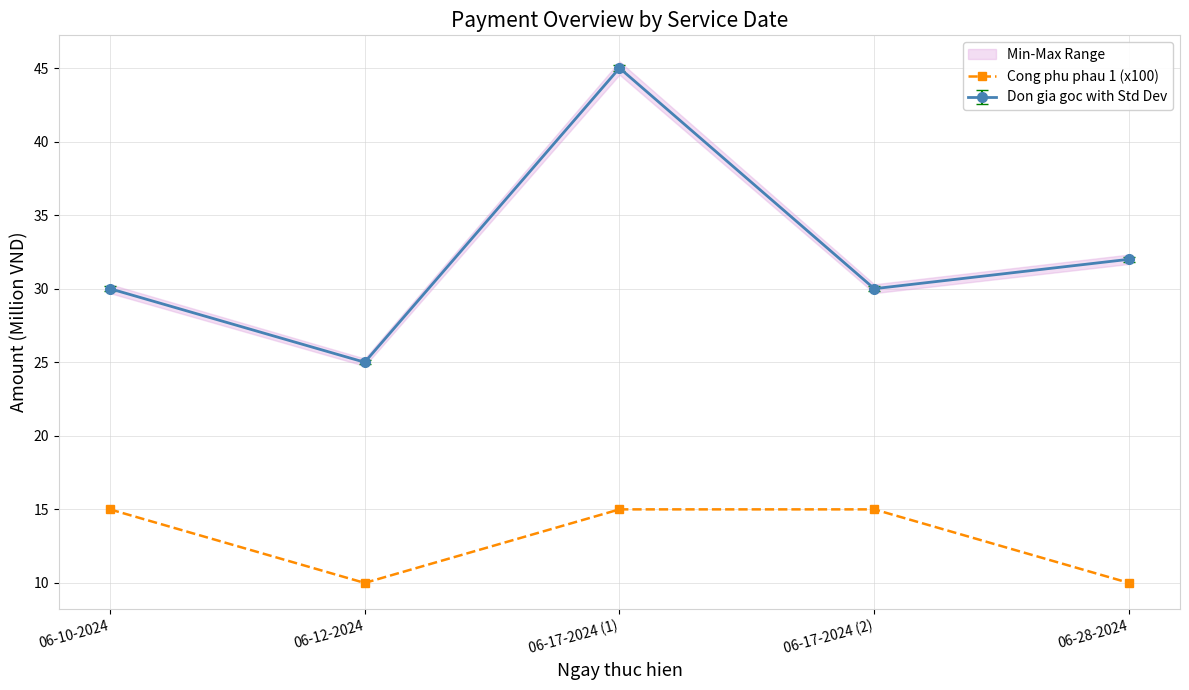

True or false: Cong phu phau 1 (x100) and Don gia goc with Std Dev intersect in this chart.

False